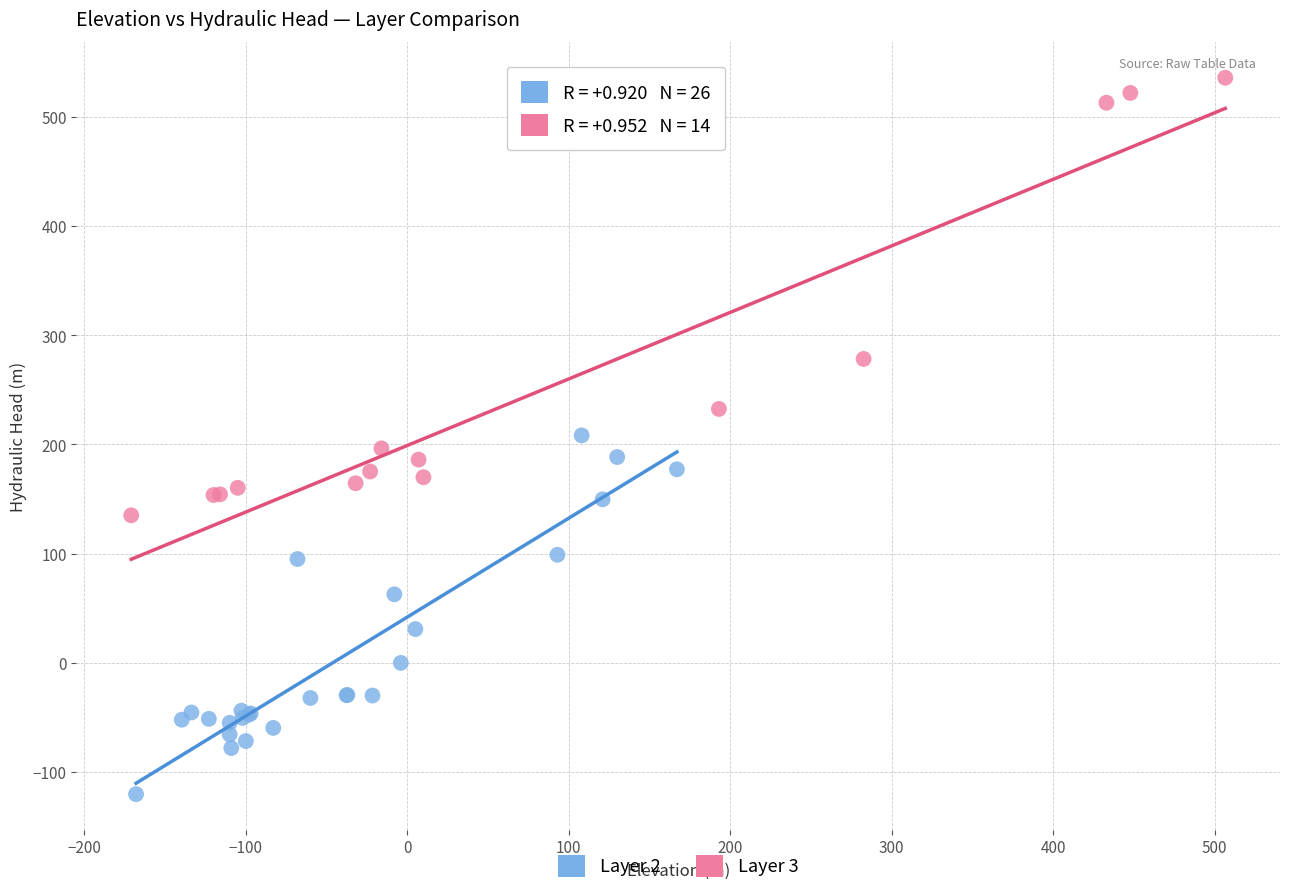

Which series has the largest Y range (max minus min)?

Layer 3